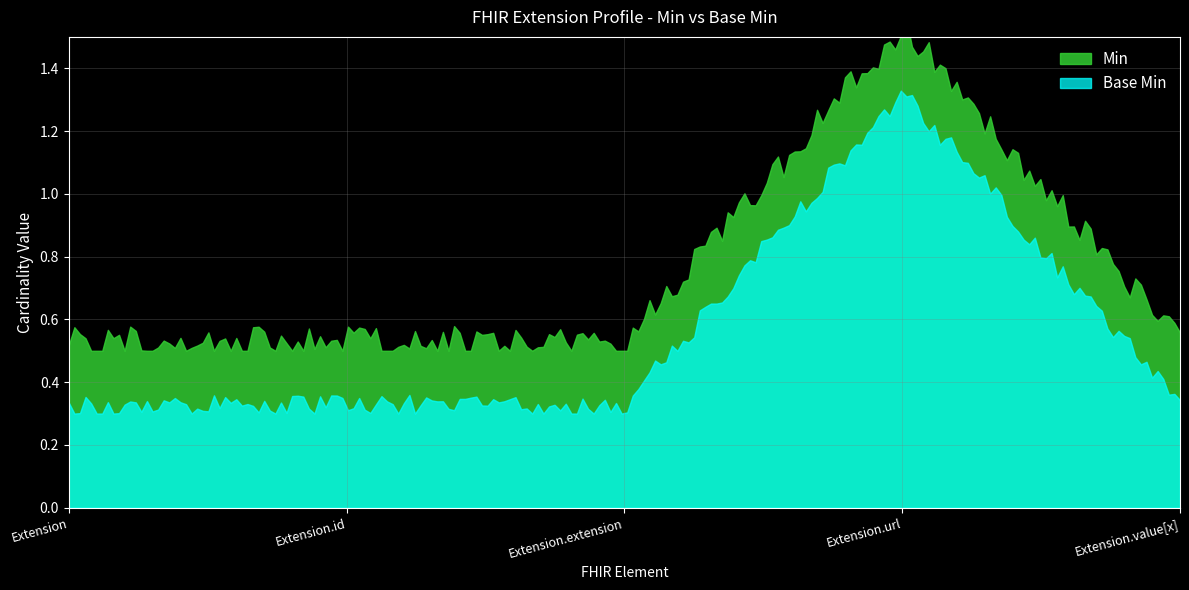

What is the label of the 3rd point from the right?

Extension.extension